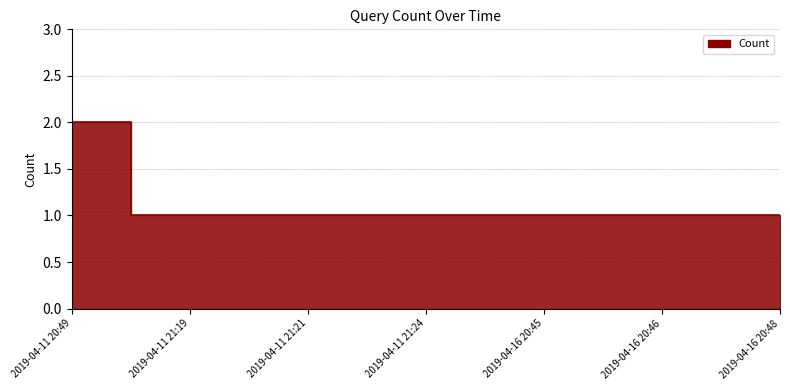

Reading right to left, what are all the values shown in this chart?

1	1	1	1	1	1	2